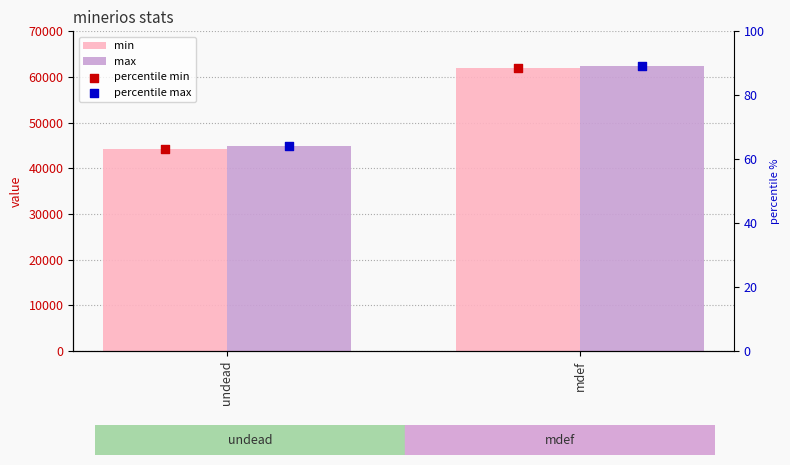

At how many categories does at least one series exceed 34495?

2